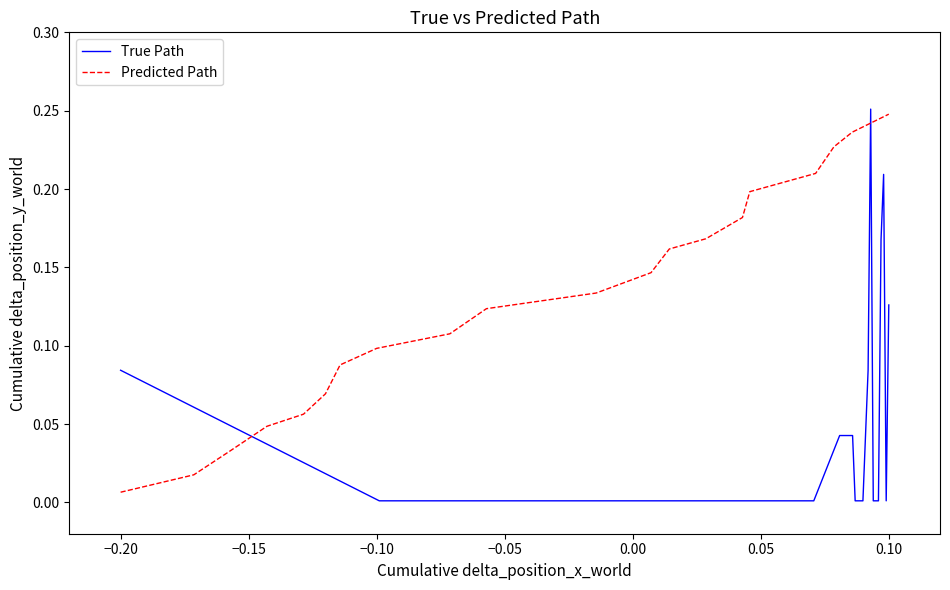

What is the maximum value for Predicted Path?

0.2